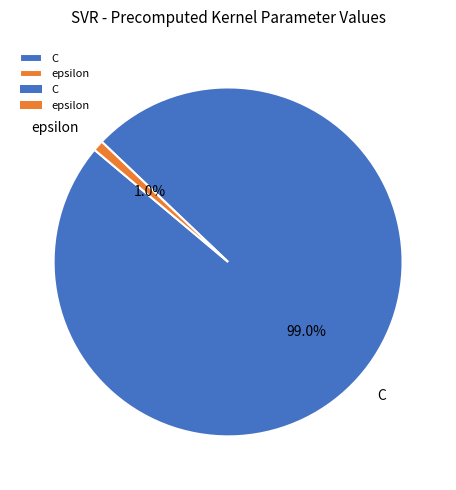

Which slice is the smallest?

epsilon